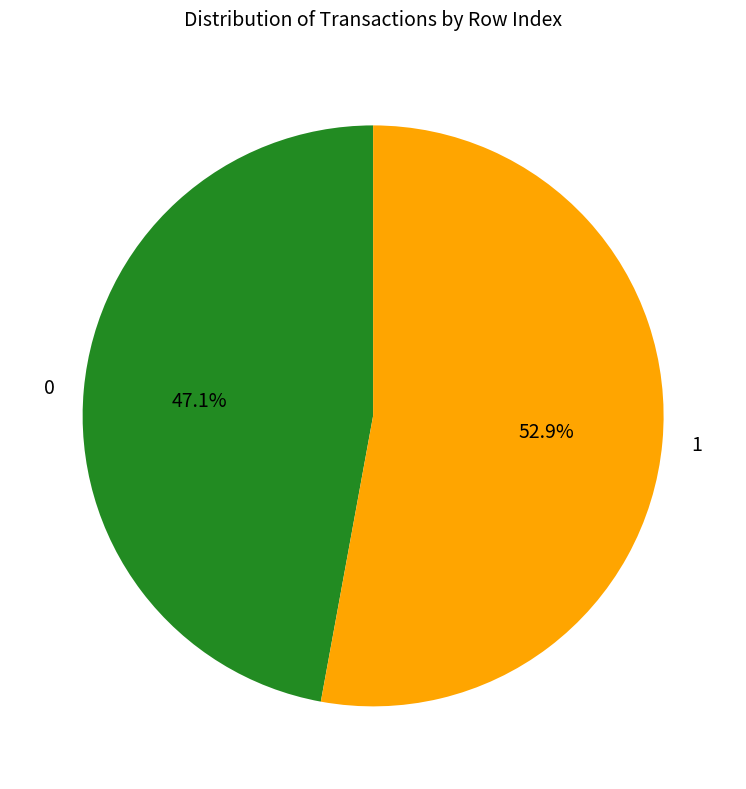

Does 1 represent more than half of the total?

Yes